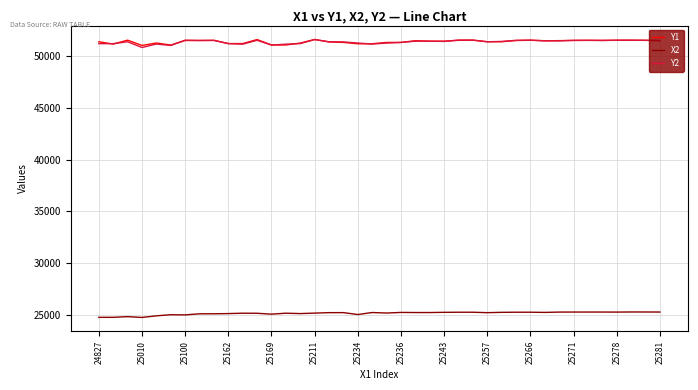

True or false: X2 and Y1 intersect in this chart.

False